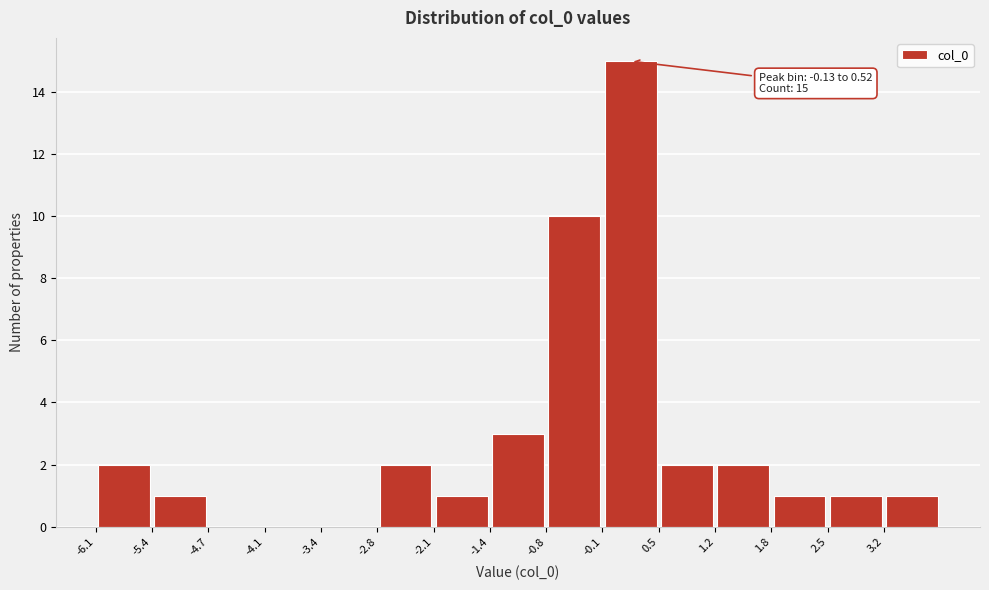

Over which range of the x-axis is the bar tallest?

-0.1 to 0.5